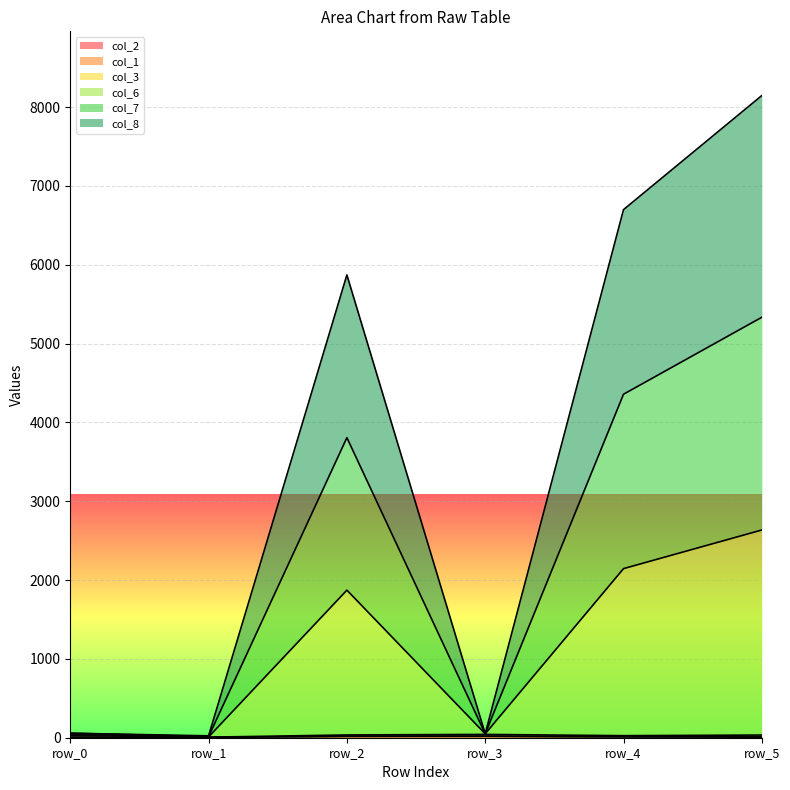

True or false: col_8 and col_7 intersect in this chart.

False